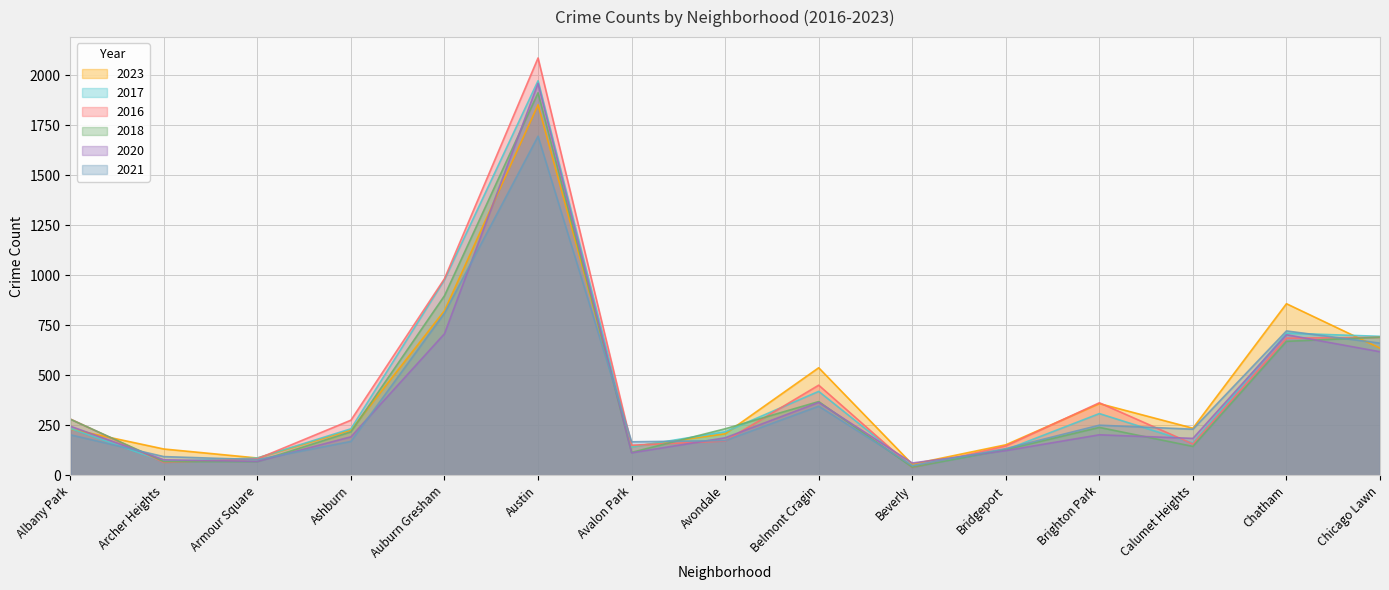

Reading left to right, transcribe all the data shown in this chart.

2023: 232	132	87	227	823	1852	144	208	538	56	153	359	236	858	636
2017: 235	69	87	233	978	1972	142	218	420	46	128	309	162	711	695
2016: 282	65	83	276	983	2086	151	172	451	40	147	363	157	686	690
2018: 281	69	69	218	898	1912	115	233	369	41	129	240	145	670	691
2020: 246	78	70	193	708	1959	113	188	365	62	124	203	185	703	618
2021: 203	94	79	170	811	1695	168	174	346	49	134	251	231	722	661